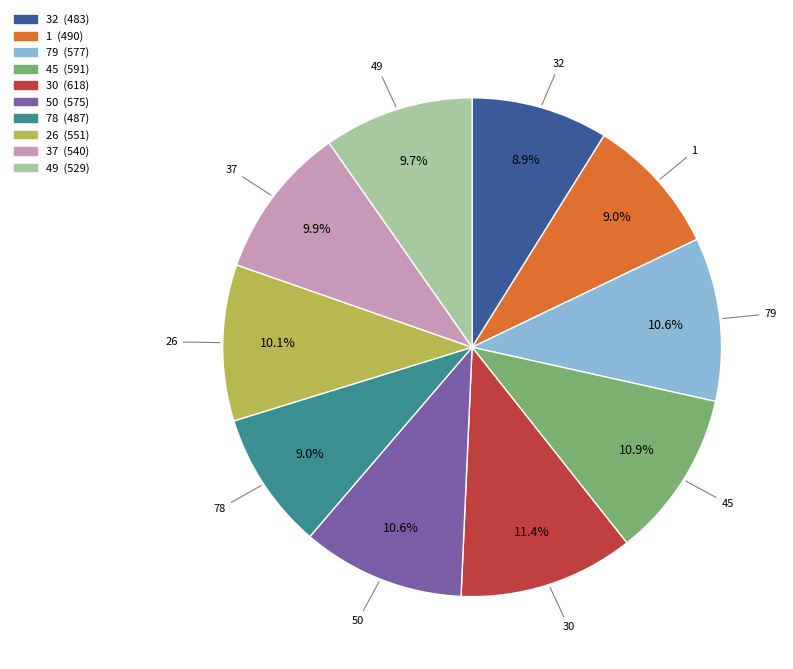

Count the number of slices in the pie.

10